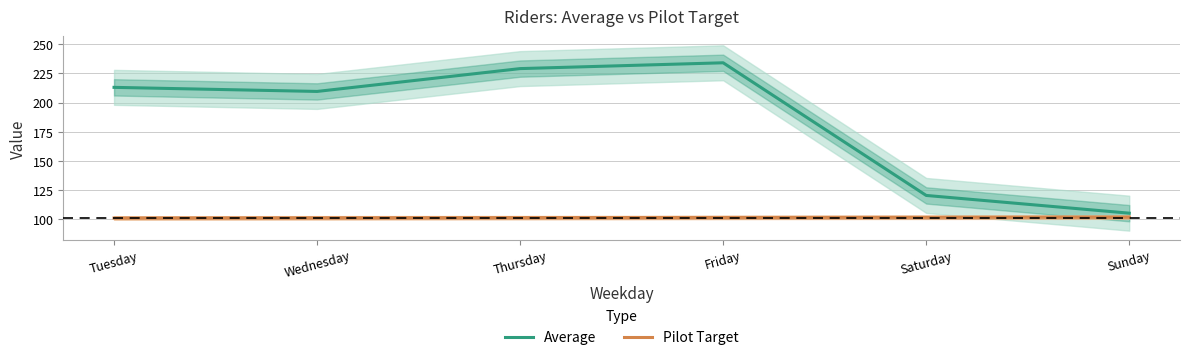

True or false: Average has a value of 71.8 at Wednesday.

False